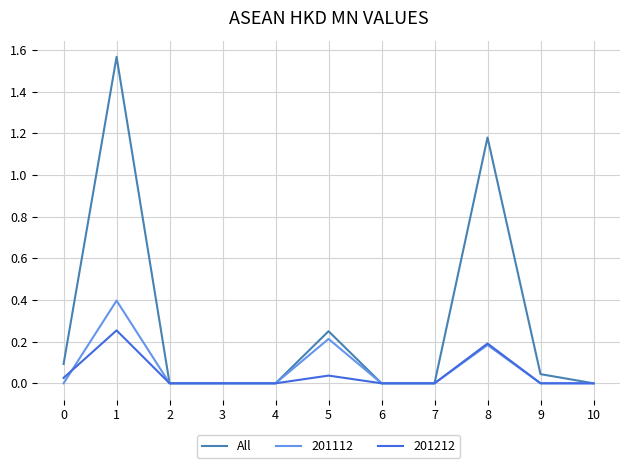

What is the difference between the highest and lowest values at 8?

1.0